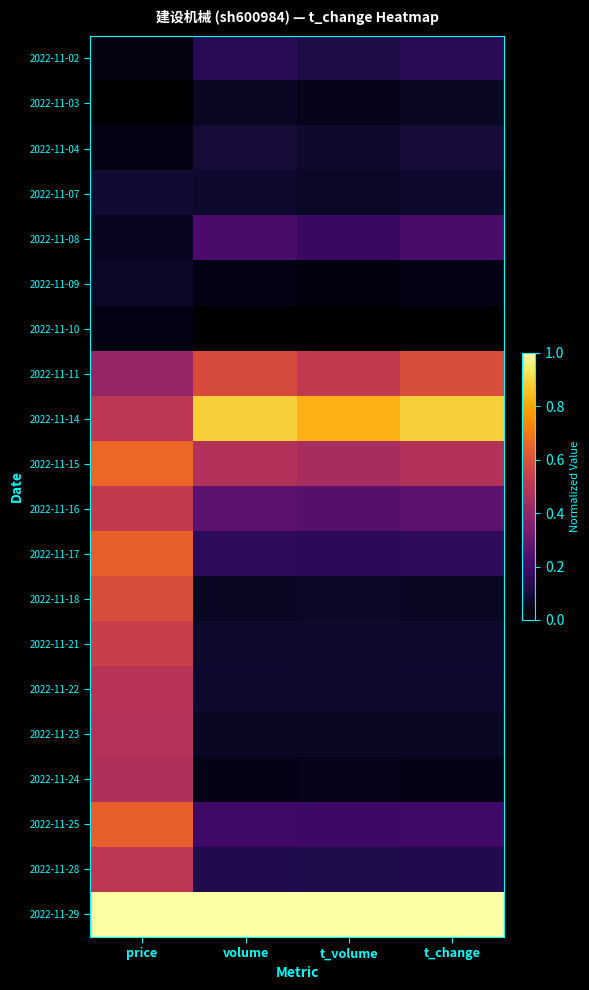

At how many categories does at least one series exceed 0?

4